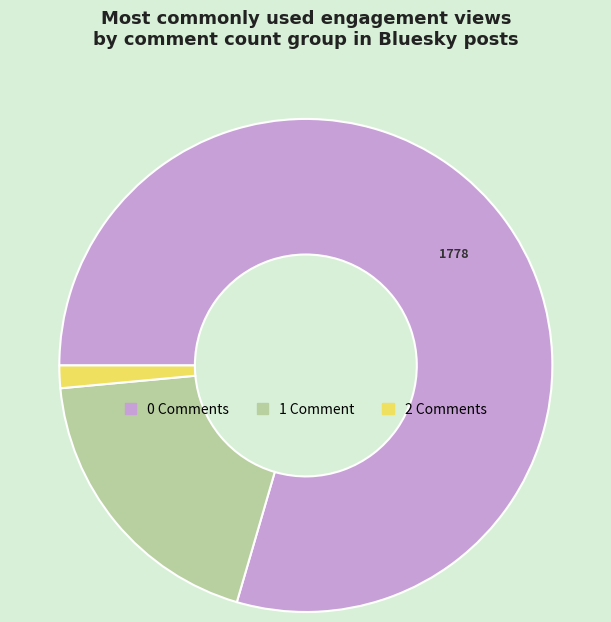

Does any single category account for the majority?

Yes